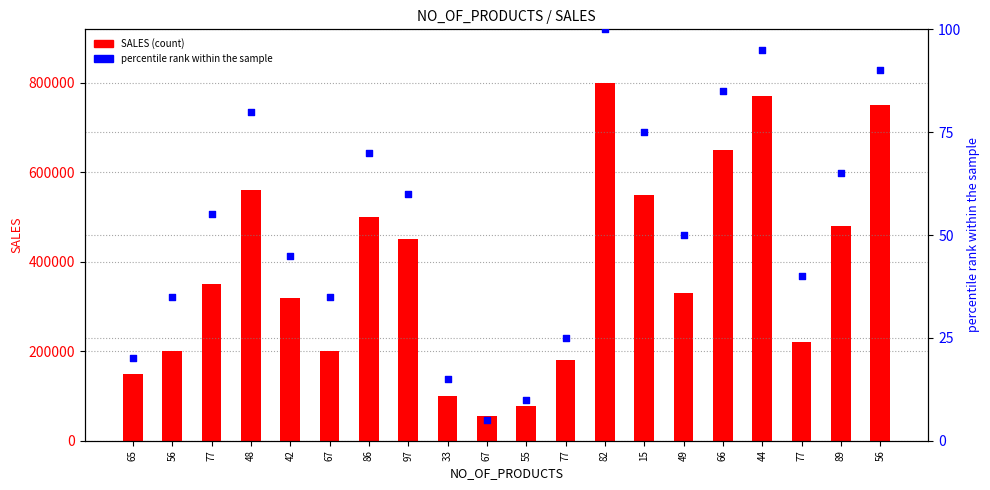

Which series reaches the minimum Y coordinate?

percentile rank within the sample